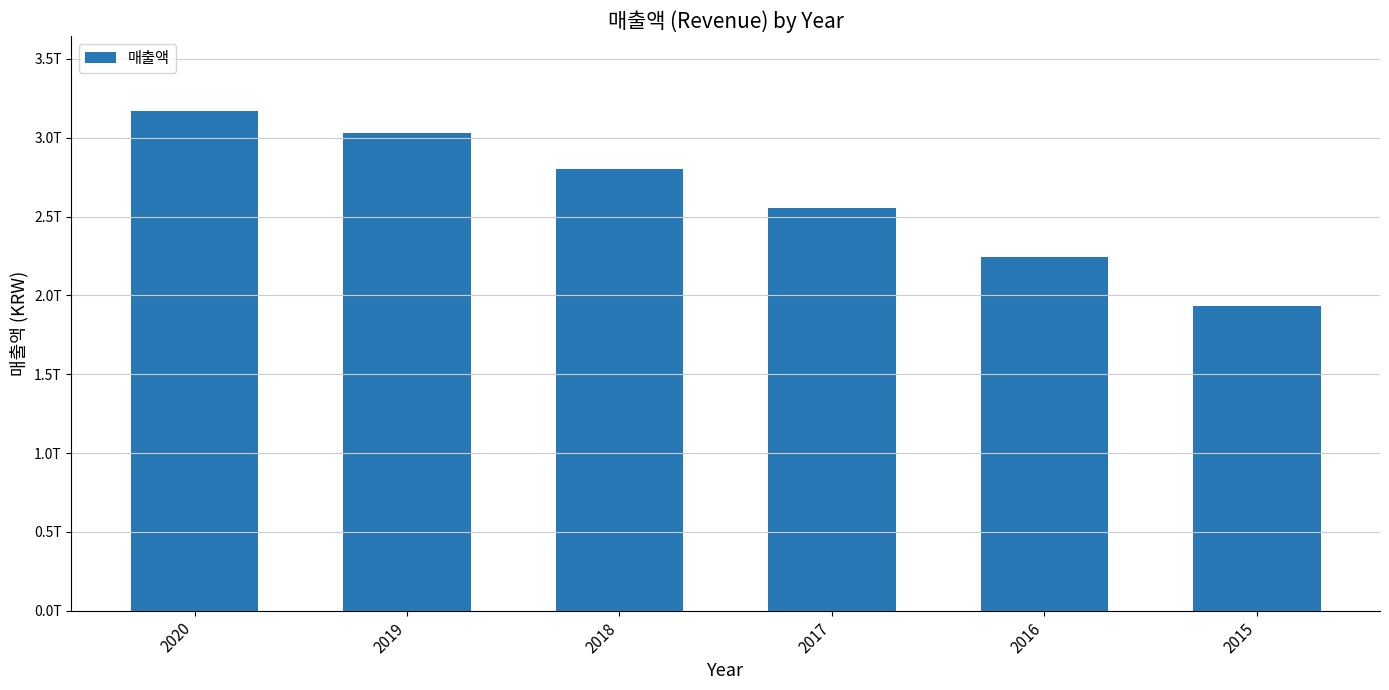

Is it true that the value at 2019 is 1908189626010?

False